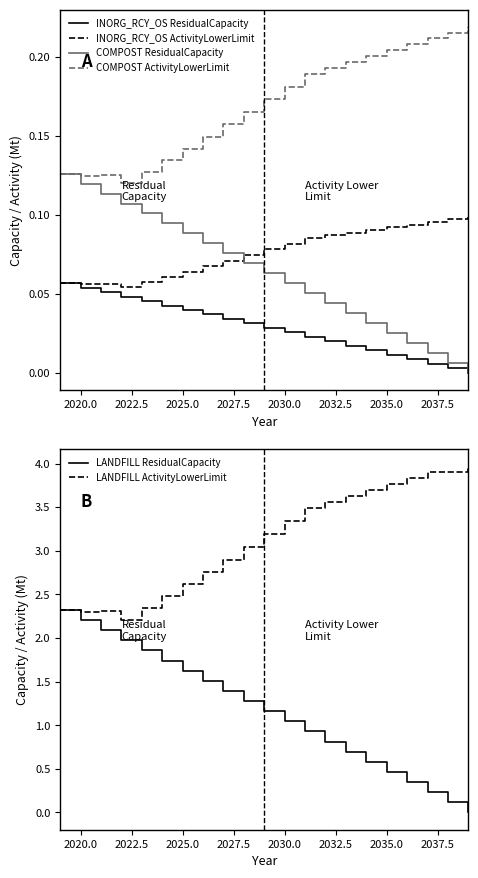

What is the difference between the maximum and minimum values in the COMPOST ActivityLowerLimit series?

0.1